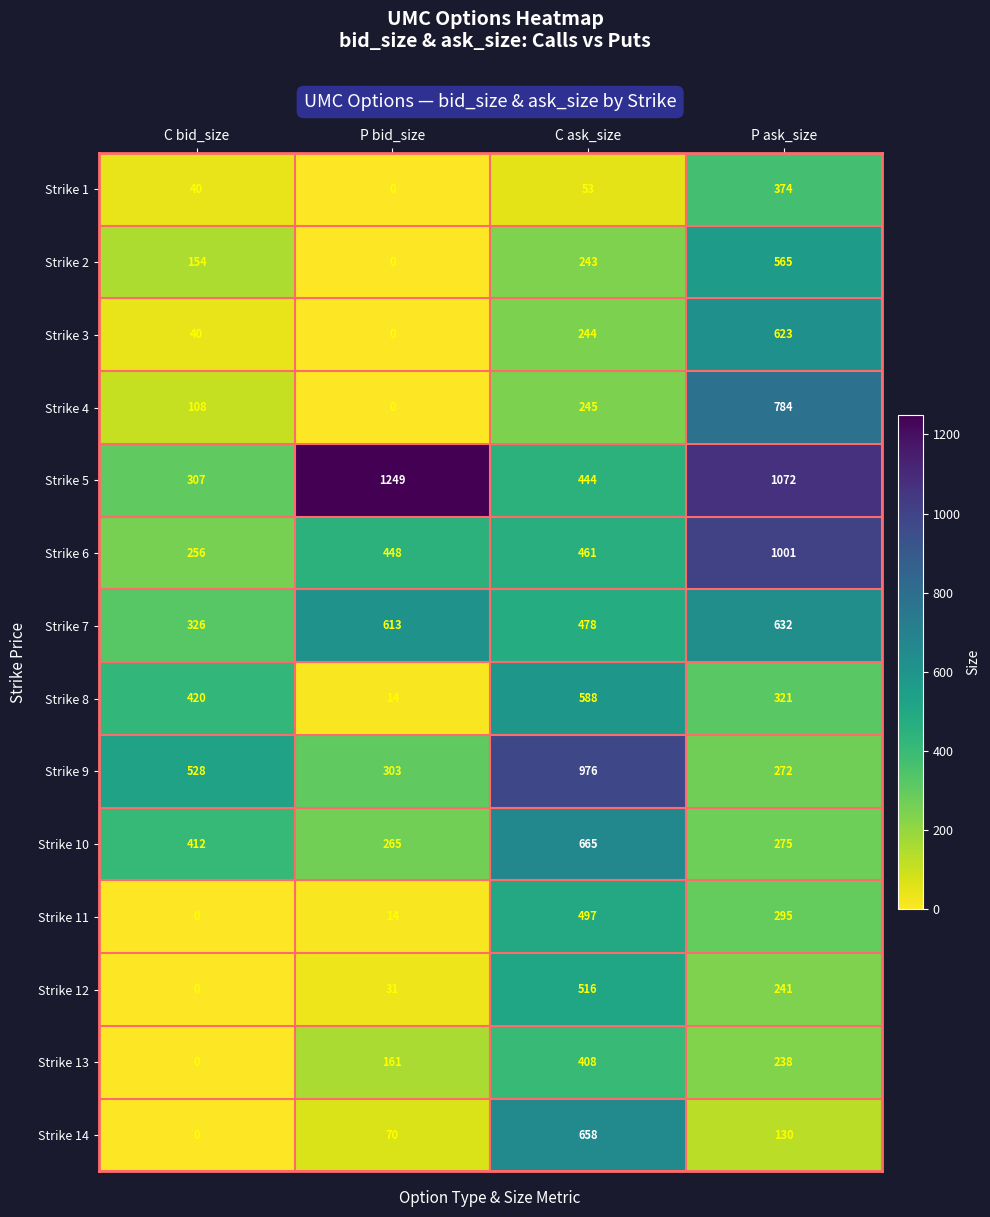

What is the greatest value displayed?

1249